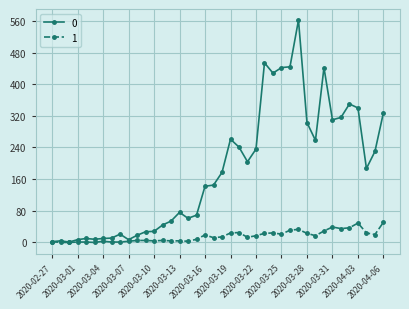

What is the maximum value shown in the chart?

562